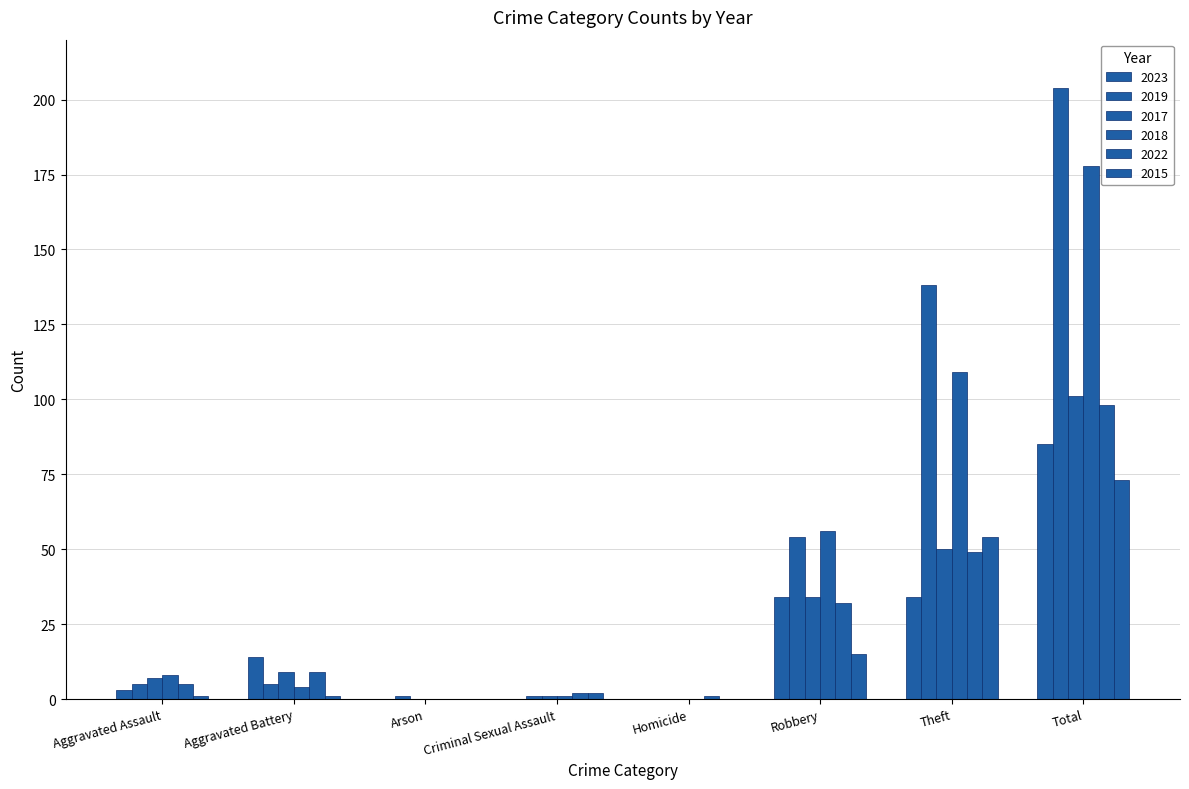

What is the difference between the maximum and second lowest values in the 2018 series?

178